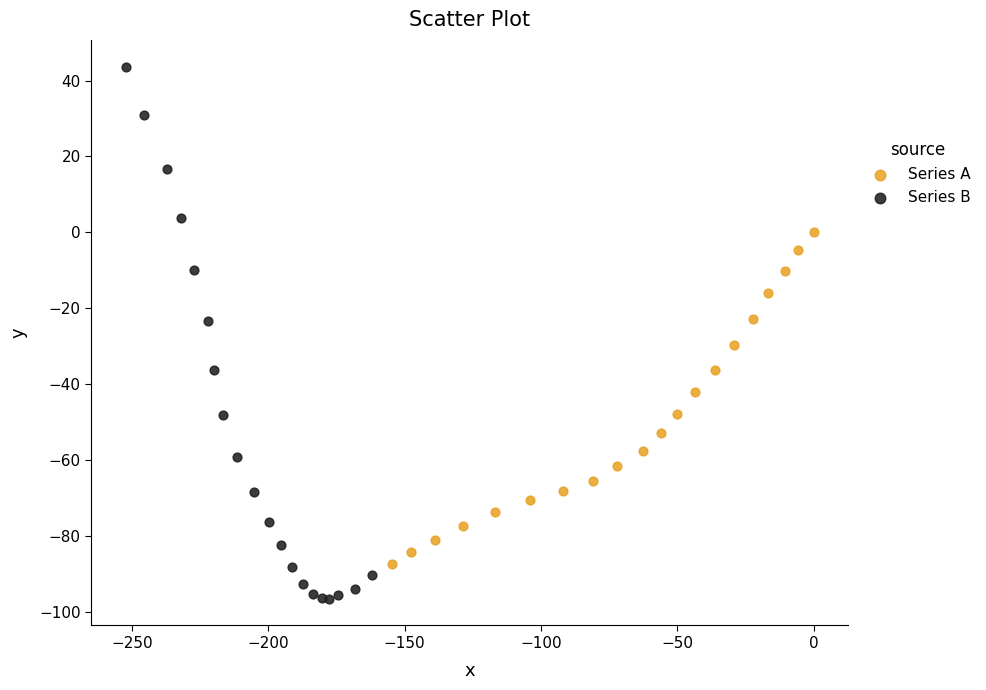

Which series has the largest Y range (max minus min)?

Series B